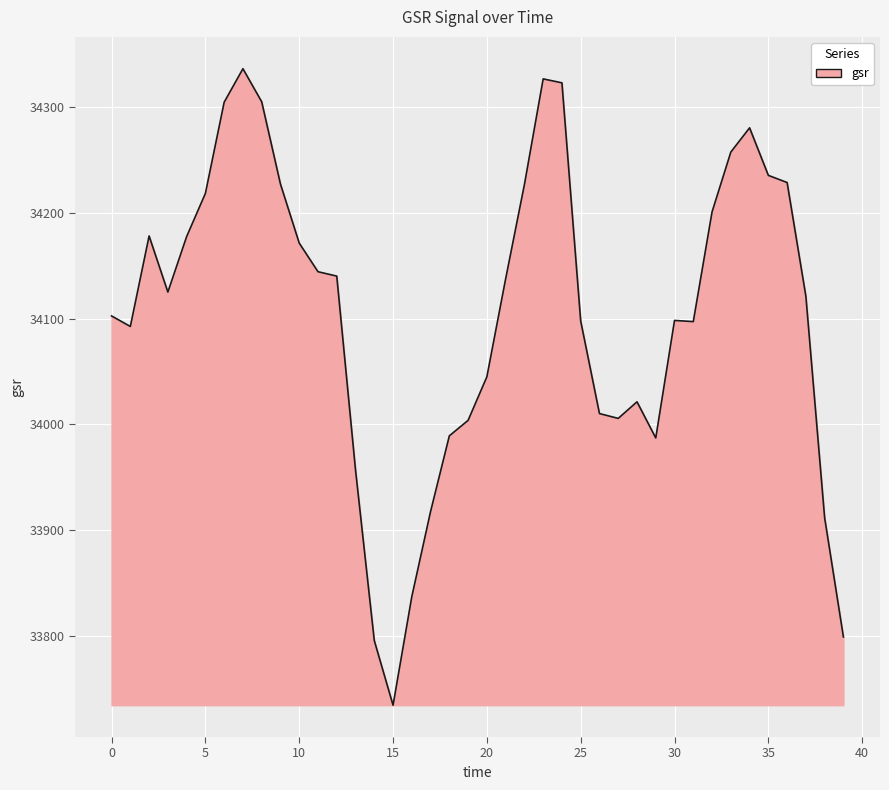

What is the smallest value displayed?

33734.6